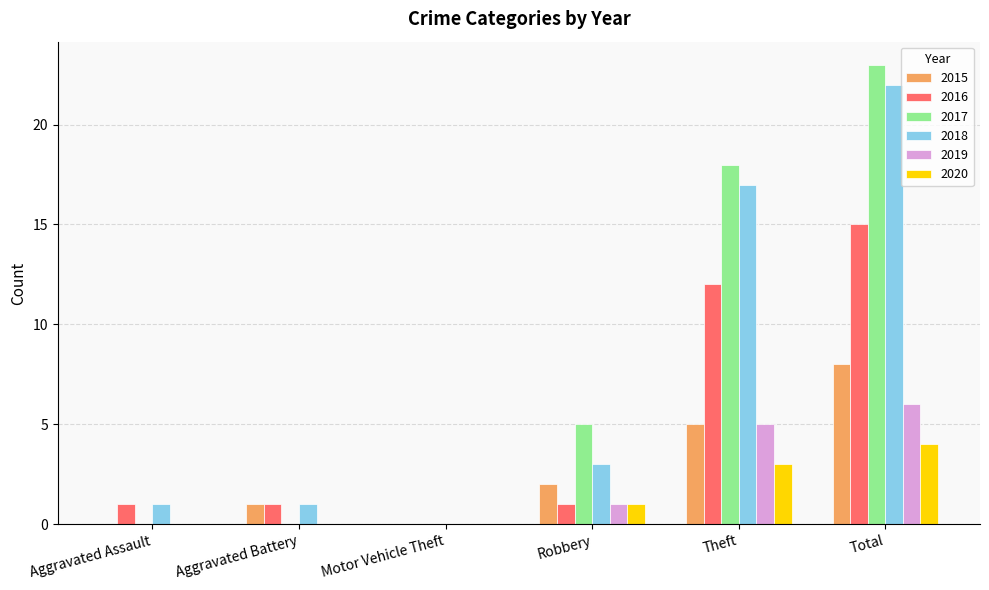

What is the spread (max minus min) of values at Total?

19